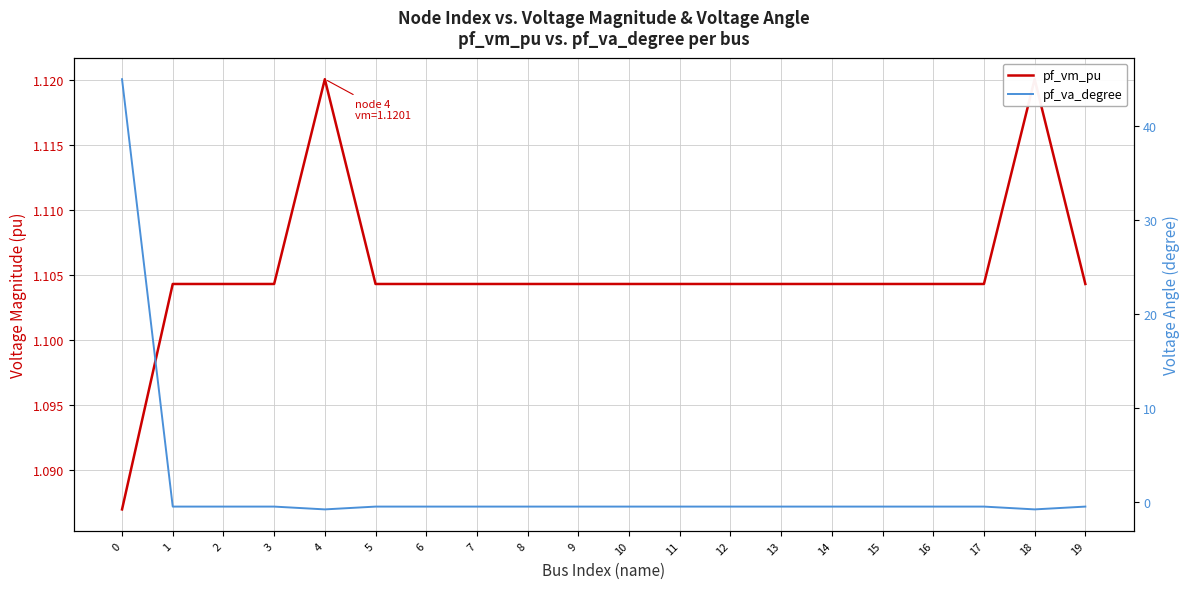

Where is pf_va_degree nearest to the value 22?

17